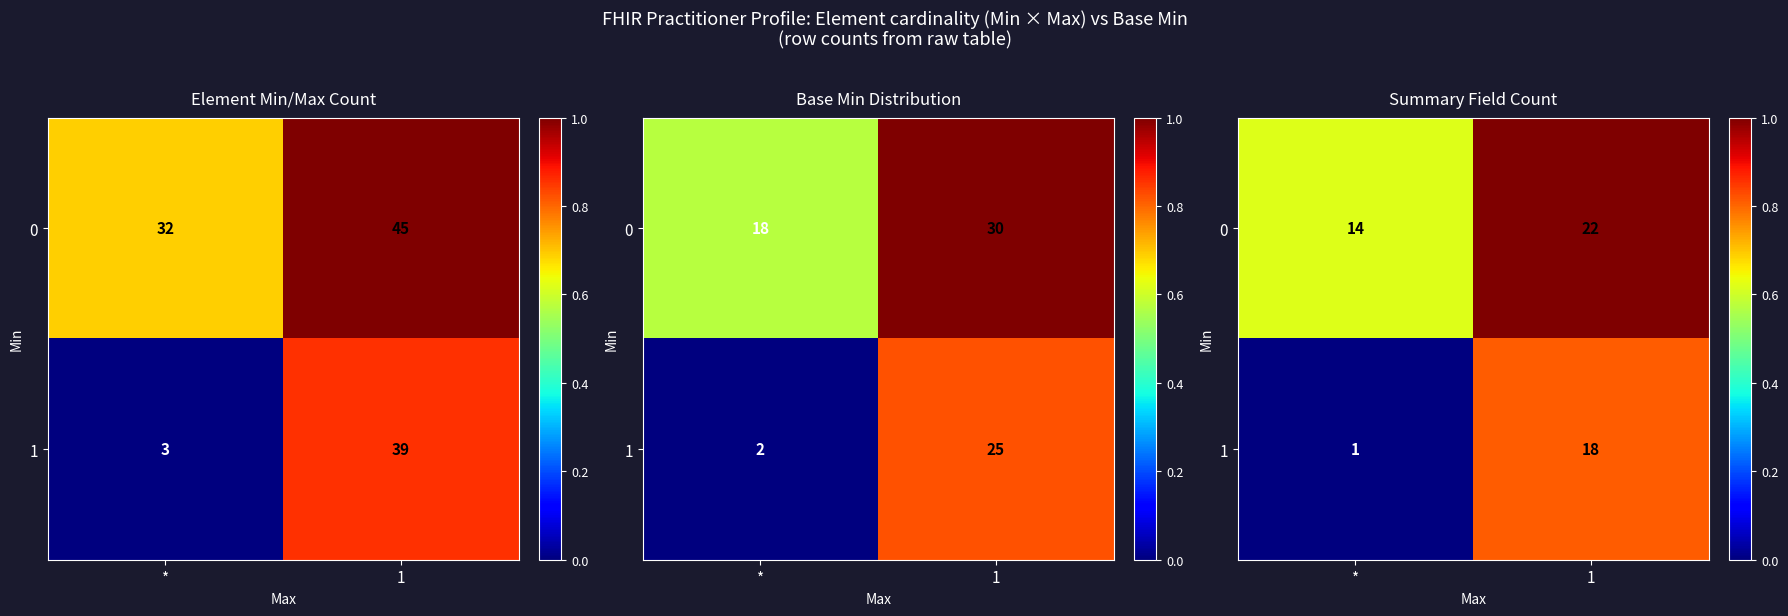

What is the spread (max minus min) of values at *?

0.6